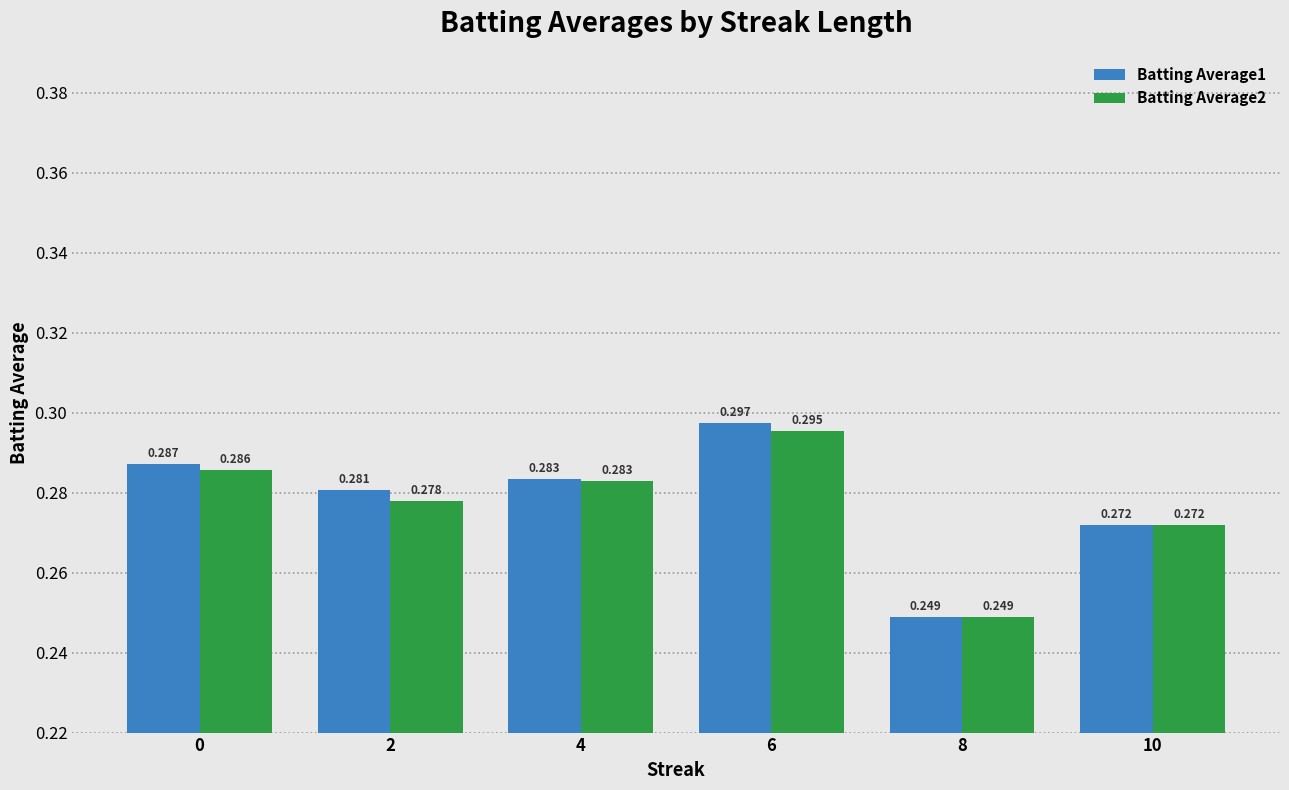

At which label is Batting Average2 closest to 0?

8